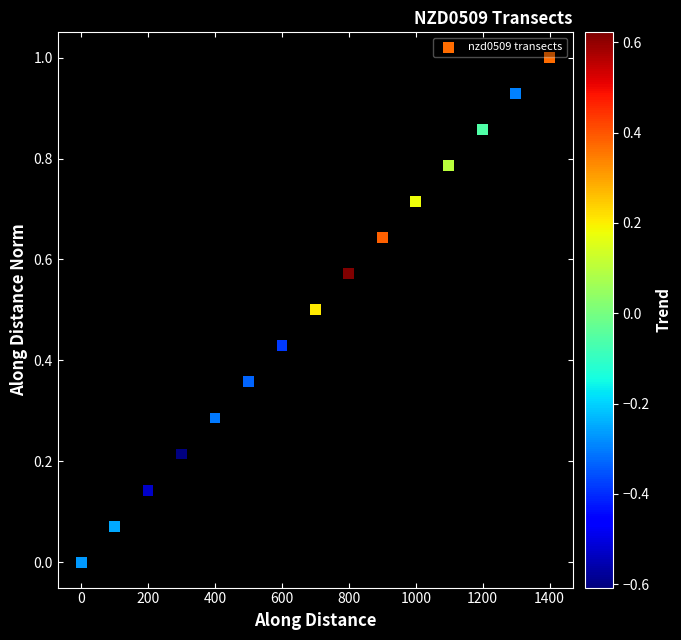

What is the range of Y values (max minus min)?

1.0